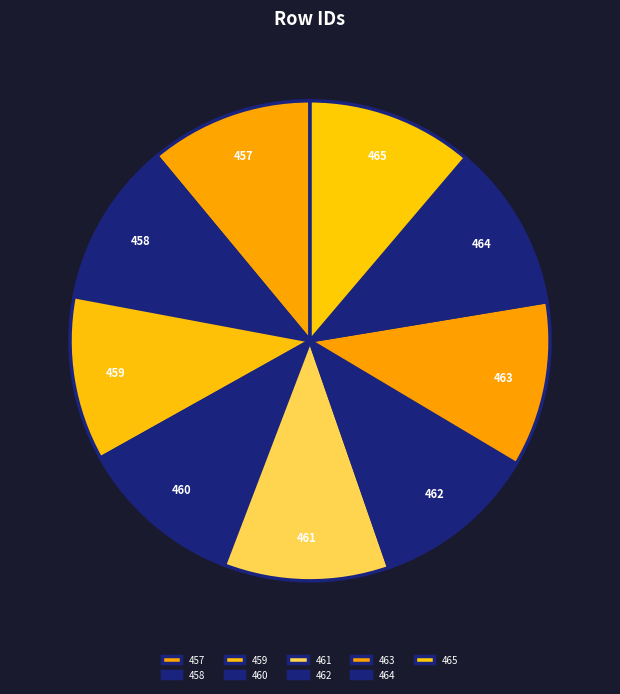

How many slices are in this pie chart?

9